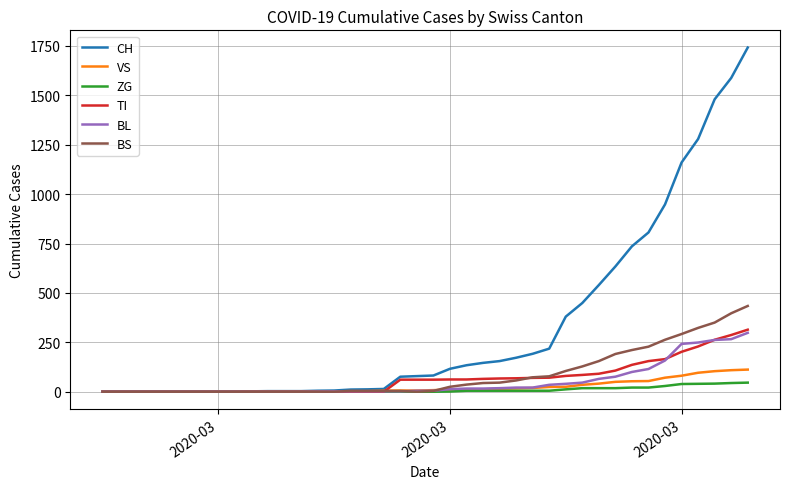

What are all the series names shown in the legend?

CH, VS, ZG, TI, BL, BS